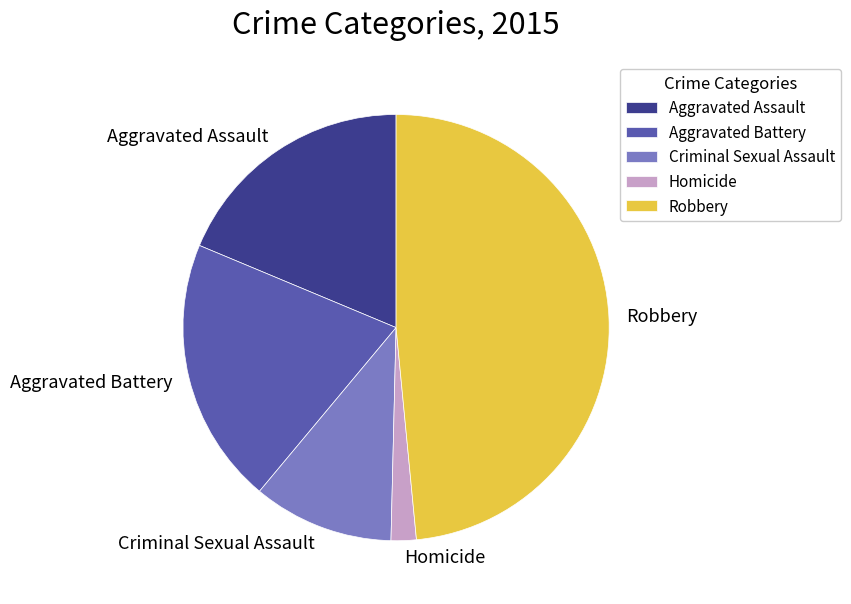

How many slices are in this pie chart?

5